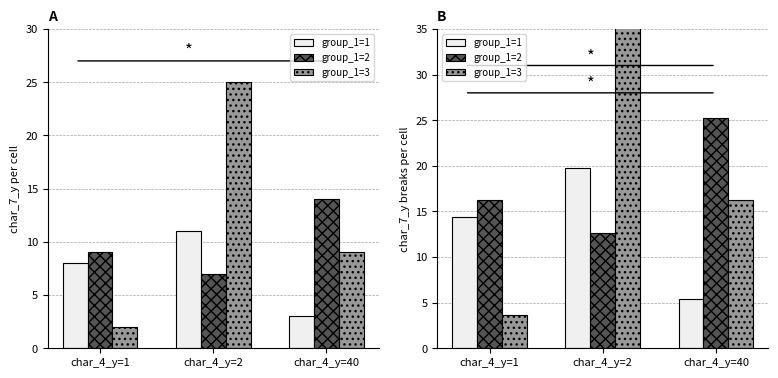

Where does the group_1=3 series first go above 16?

char_4_y=2